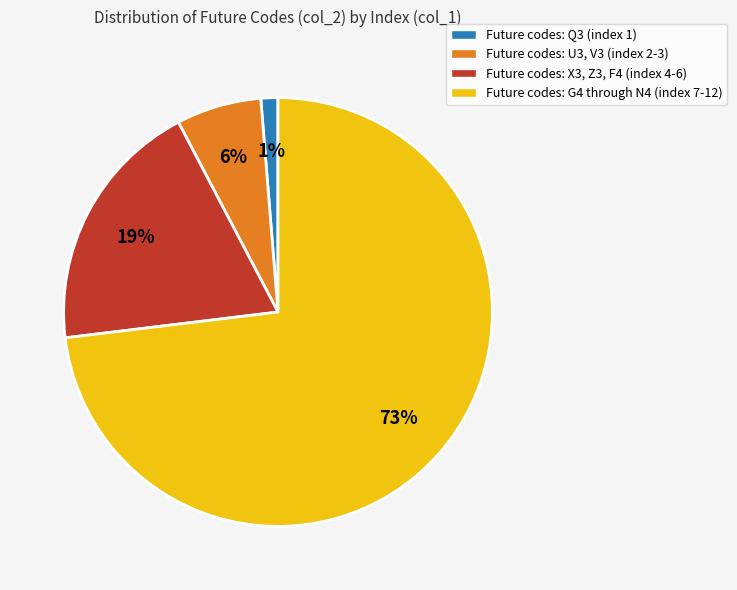

Is there any slice that represents more than half of the pie?

Yes